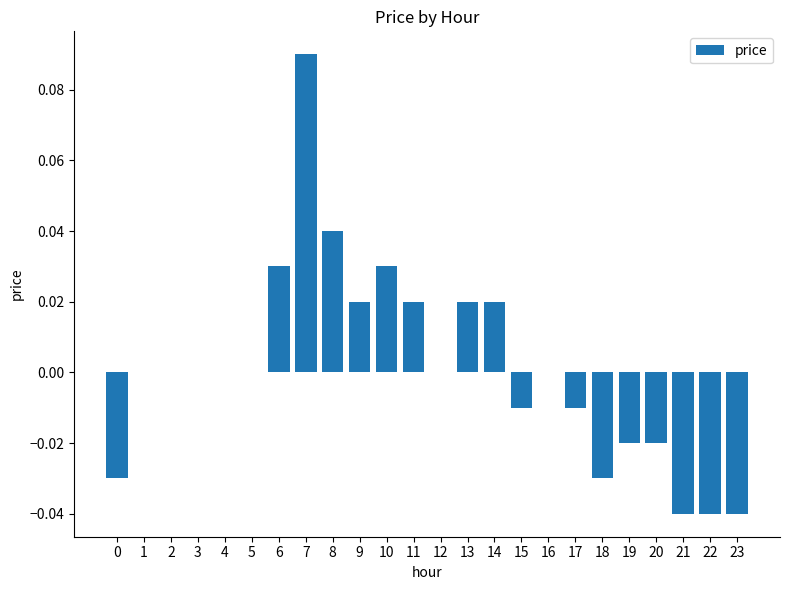

Which category has the highest value across all series?

7